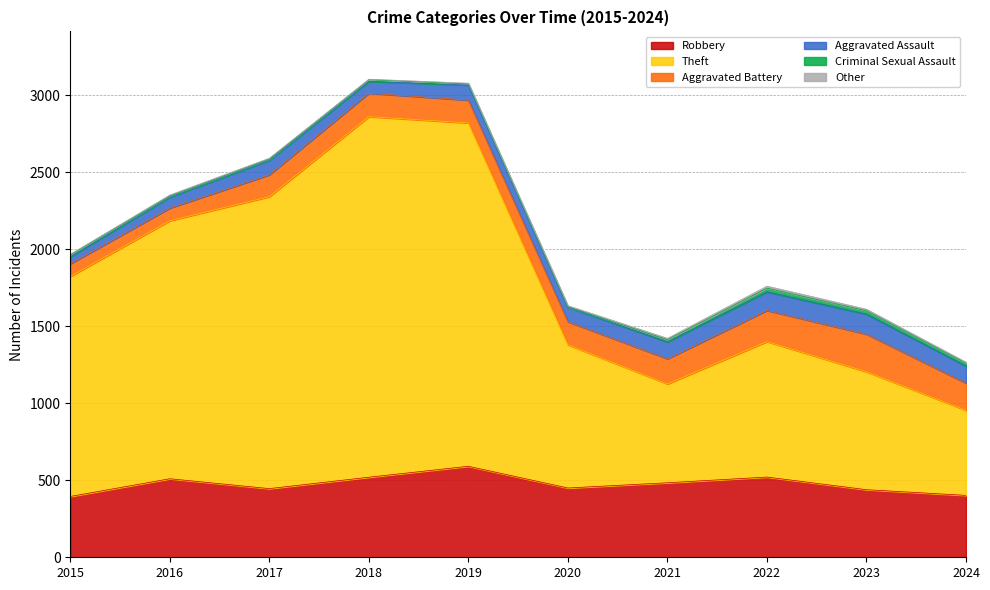

The value of Robbery at 2024 is 200. True or false?

False